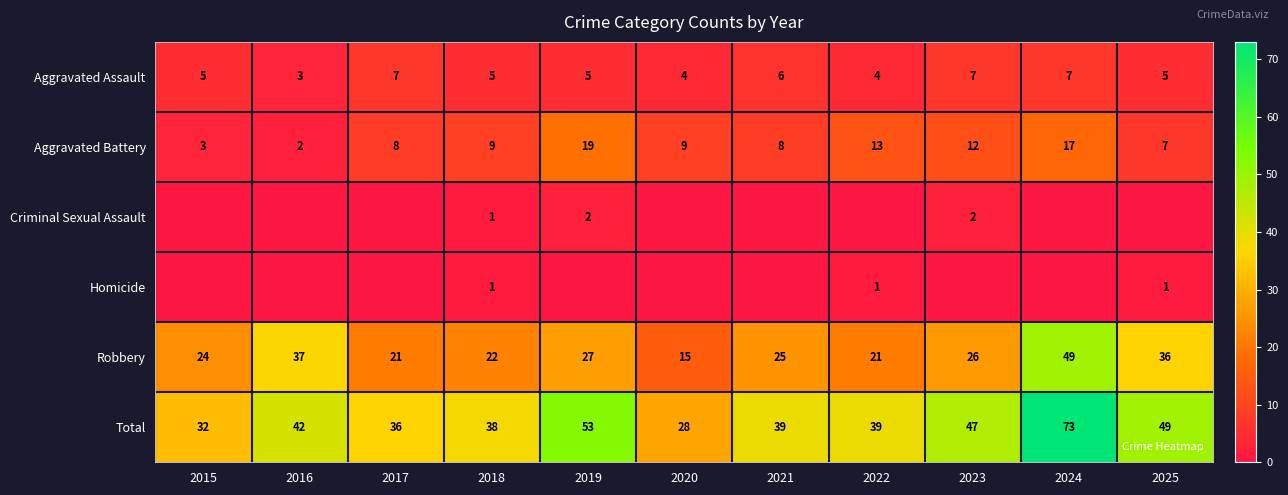

At which category is the sum across all series the highest?

2024